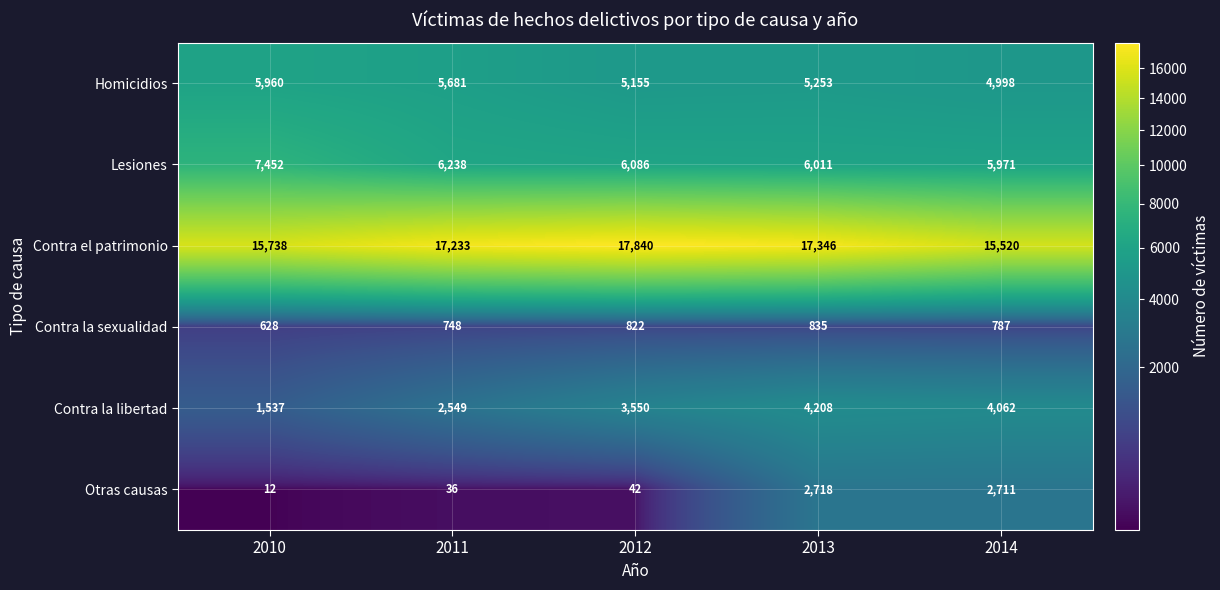

What is the average value of the Lesiones series?

6352